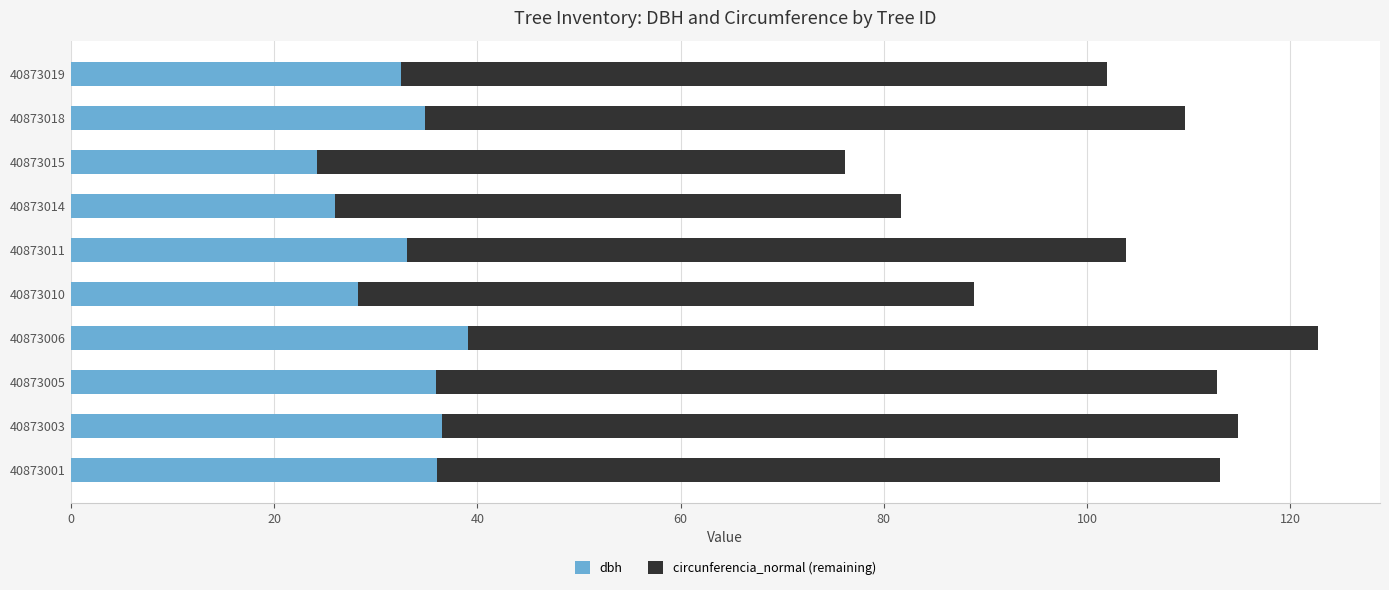

The dbh series shows 33.0 at 40873011. True or false?

True